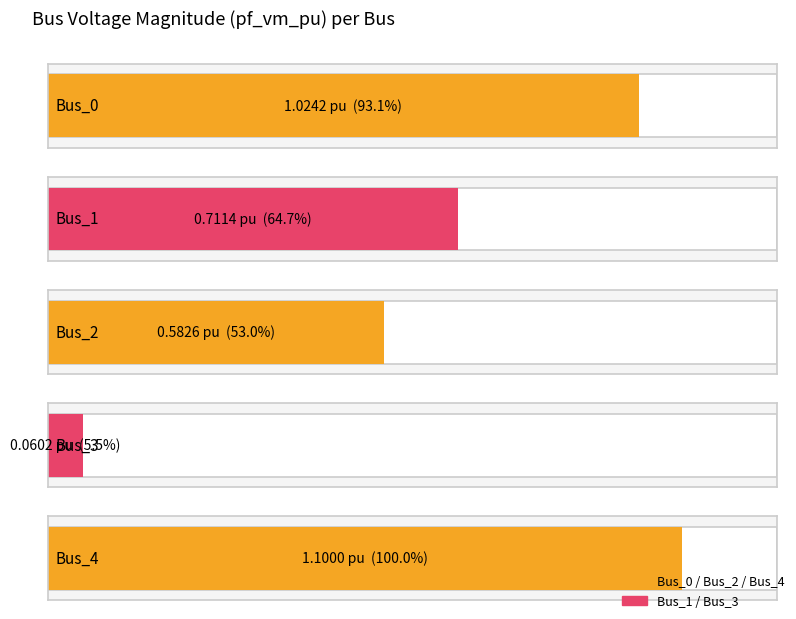

What is the sum of the values at Bus_4 and Bus_0?

2.1